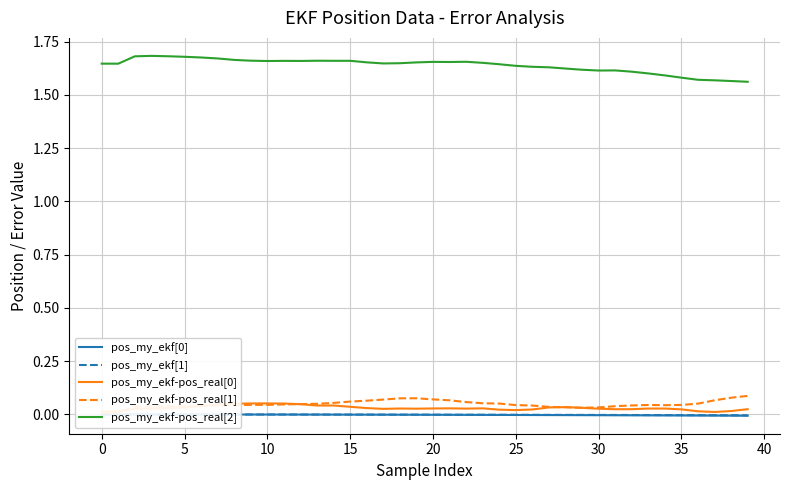

How many lines are shown in the chart?

5